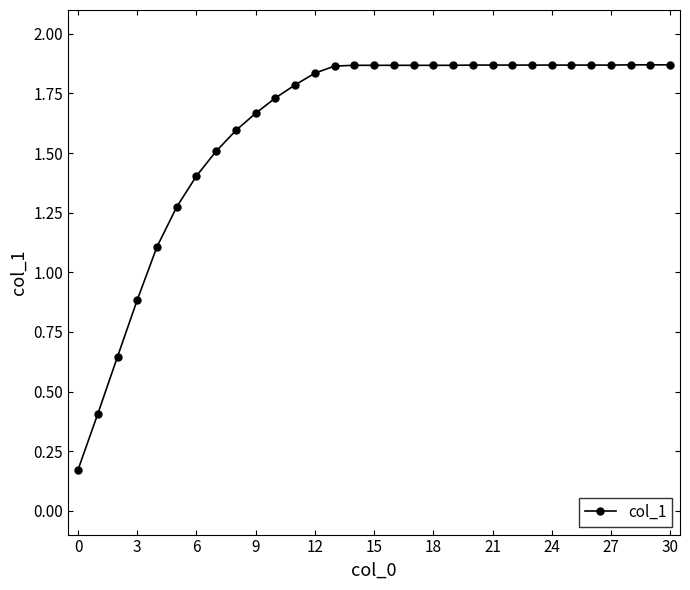

What is the value of the 8th point from the left?

1.5